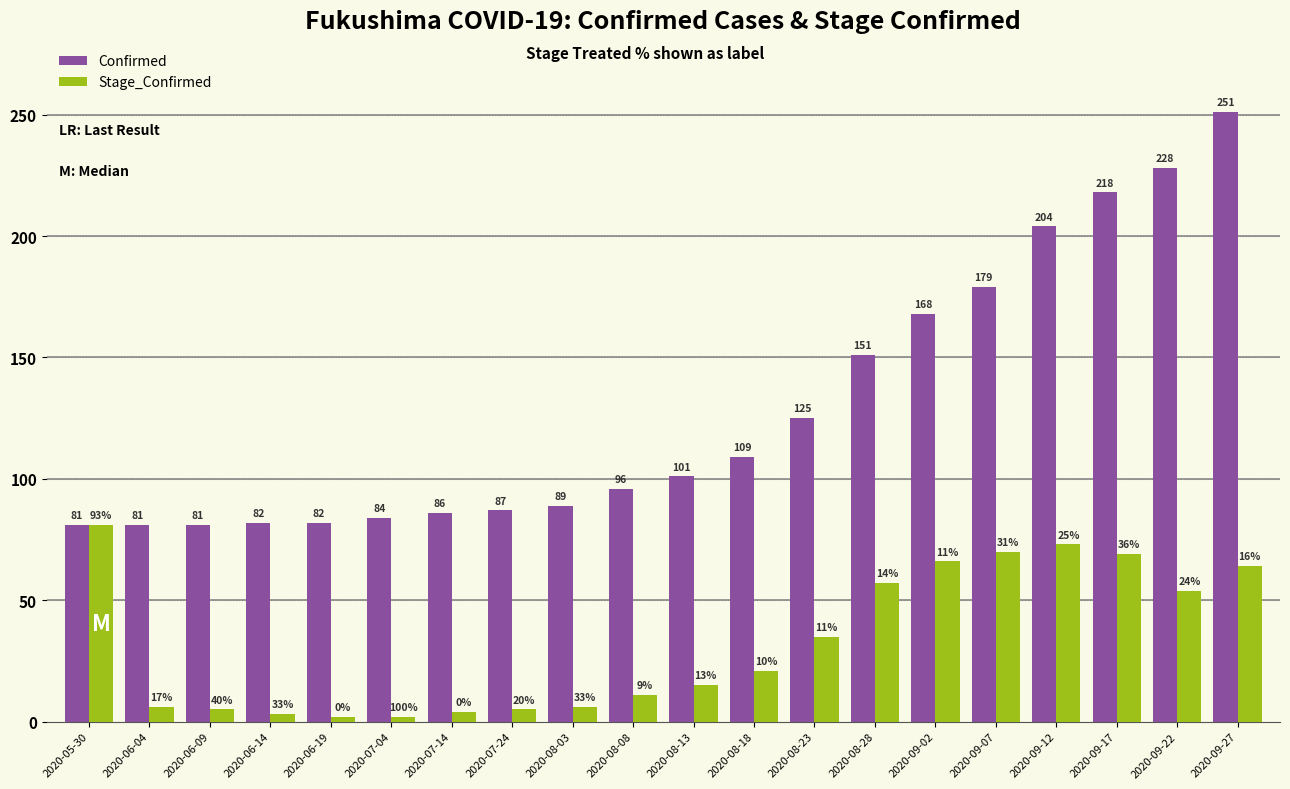

How many bars are there in total?

40